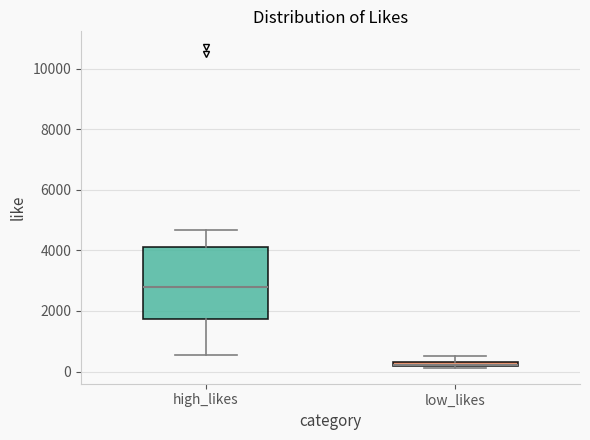

Where does the median line of the box for high_likes sit on the y-axis? The values are not printed on the chart, so give them approximately, as read against the axis.

2800